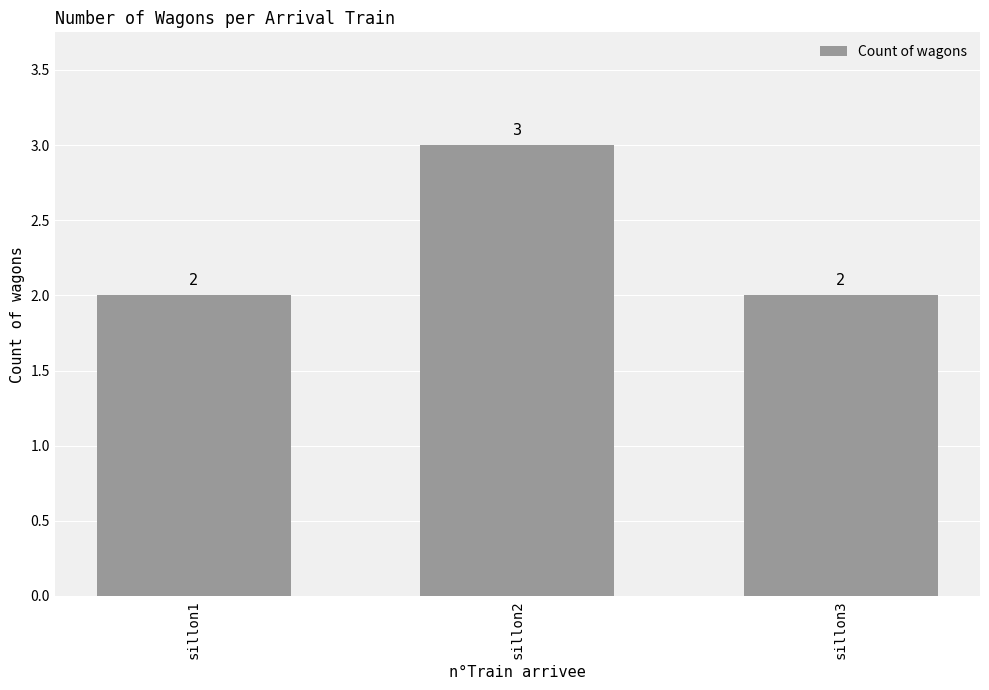

What is the value of the 3rd bar from the left?

2